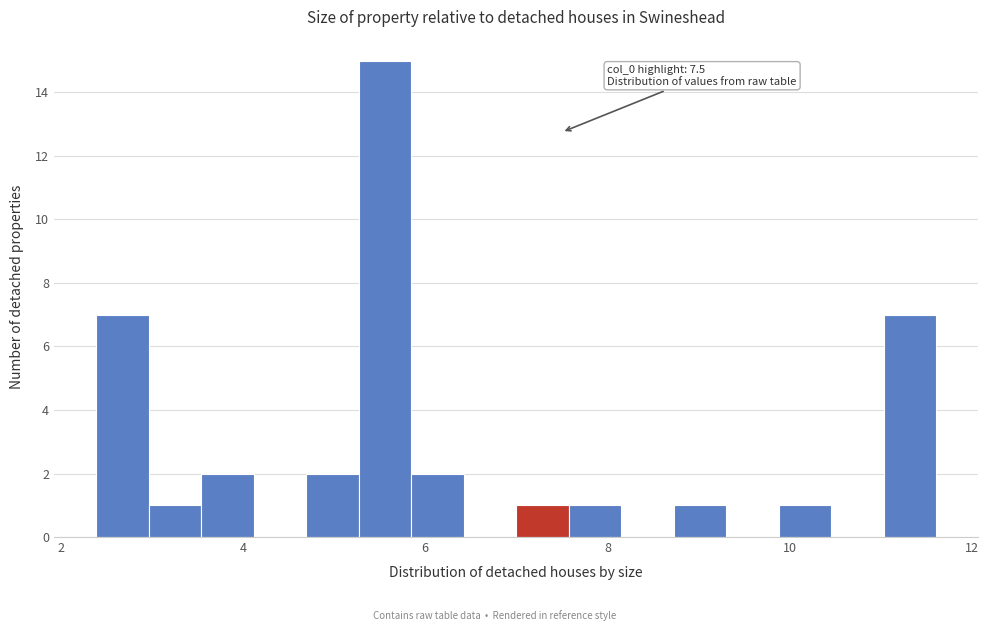

Read against the x-axis, roughly where is the centre of the tallest bar?

5.6